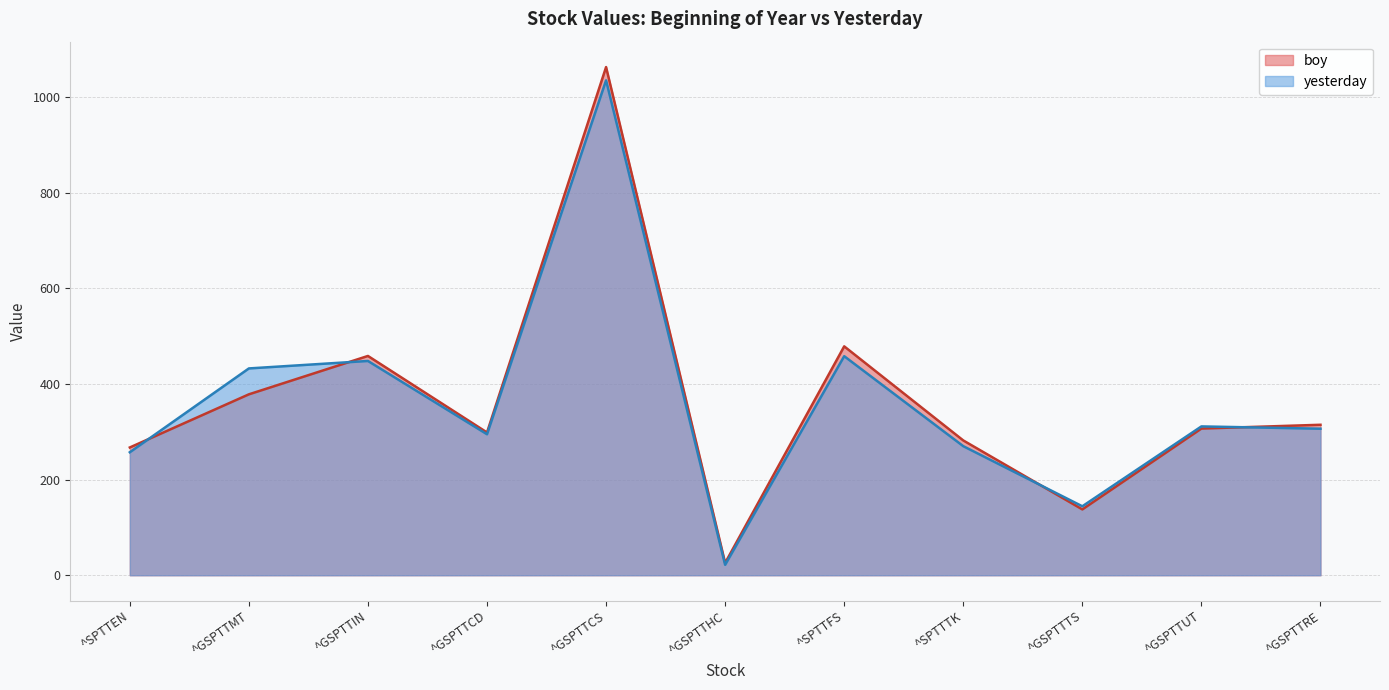

List the labels in order of boy value, smallest first.

^GSPTTHC, ^GSPTTTS, ^SPTTEN, ^SPTTTK, ^GSPTTCD, ^GSPTTUT, ^GSPTTRE, ^GSPTTMT, ^GSPTTIN, ^SPTTFS, ^GSPTTCS